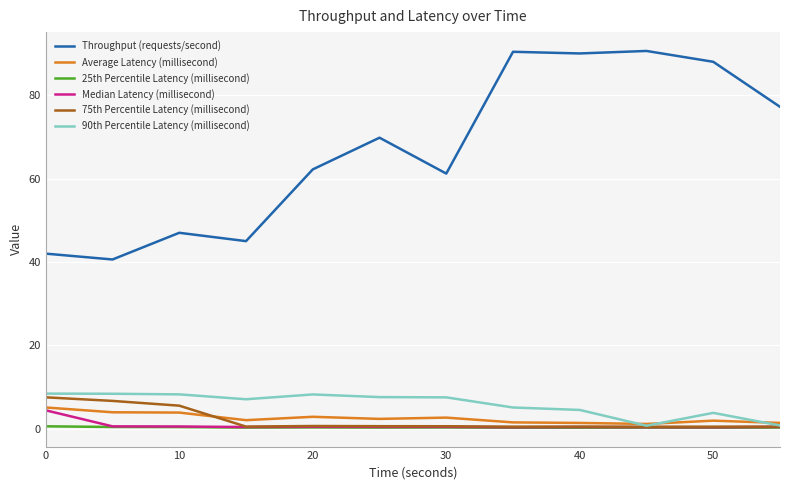

True or false: Throughput (requests/second) and 25th Percentile Latency (millisecond) intersect in this chart.

False